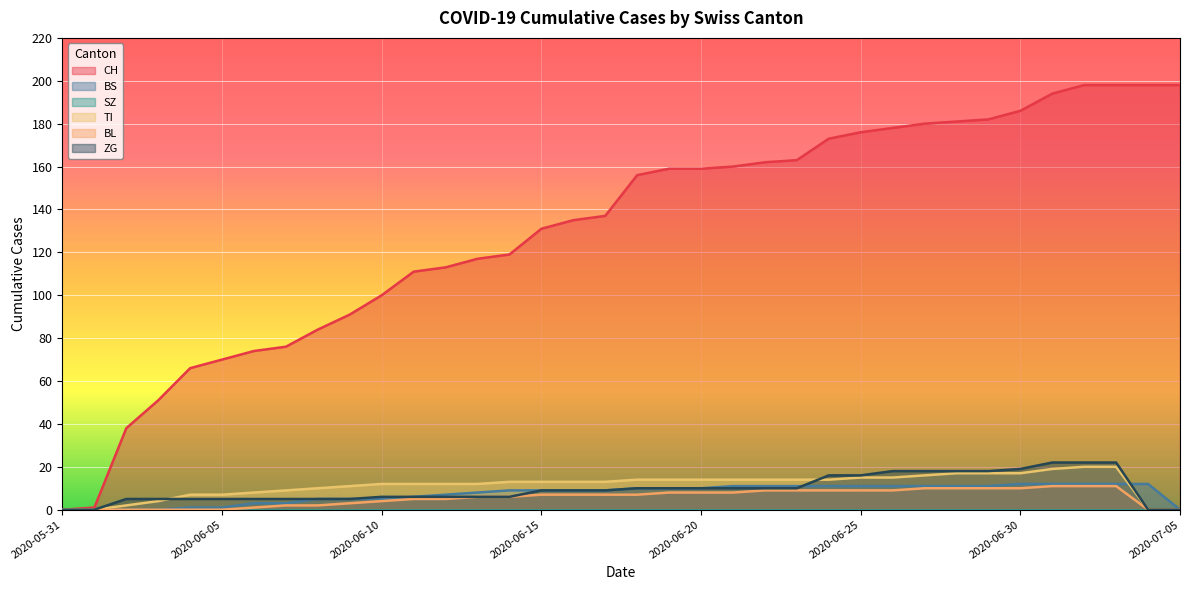

How many intersections are there between BS and ZG?

2